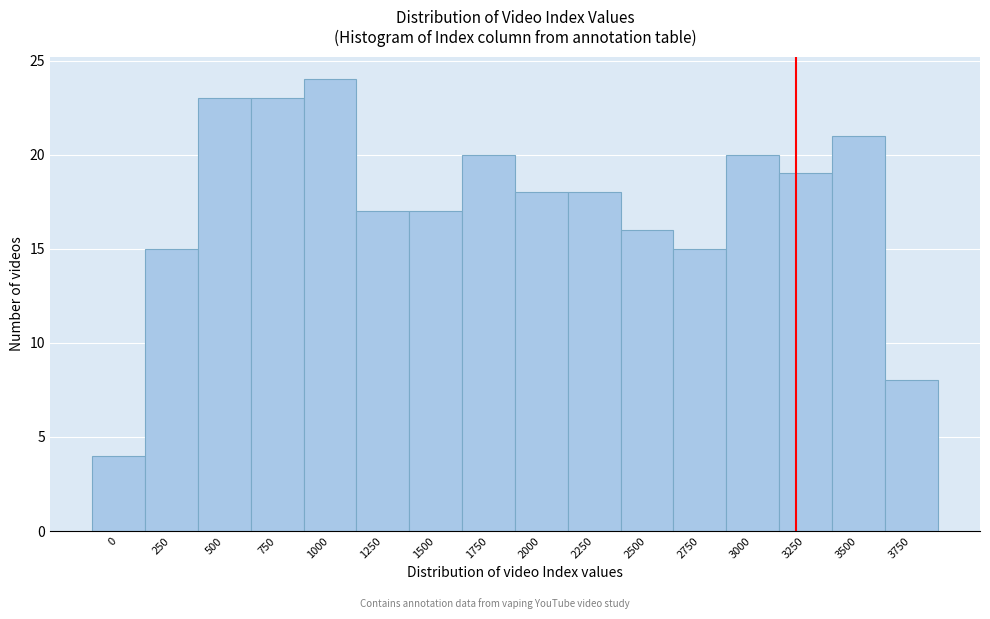

Reading left to right, list all the values displayed in this chart.

4	15	23	23	24	17	17	20	18	18	16	15	20	19	21	8